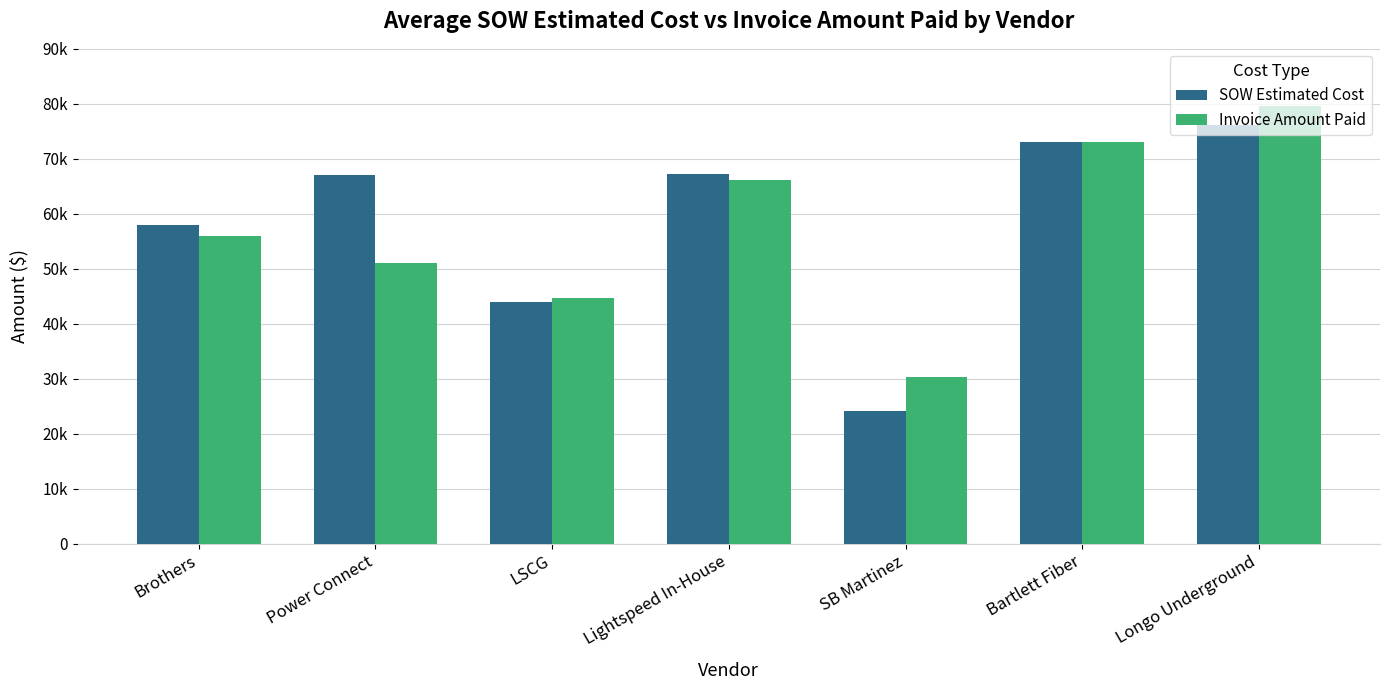

Rank the series at Lightspeed In-House from highest to lowest value.

SOW Estimated Cost, Invoice Amount Paid